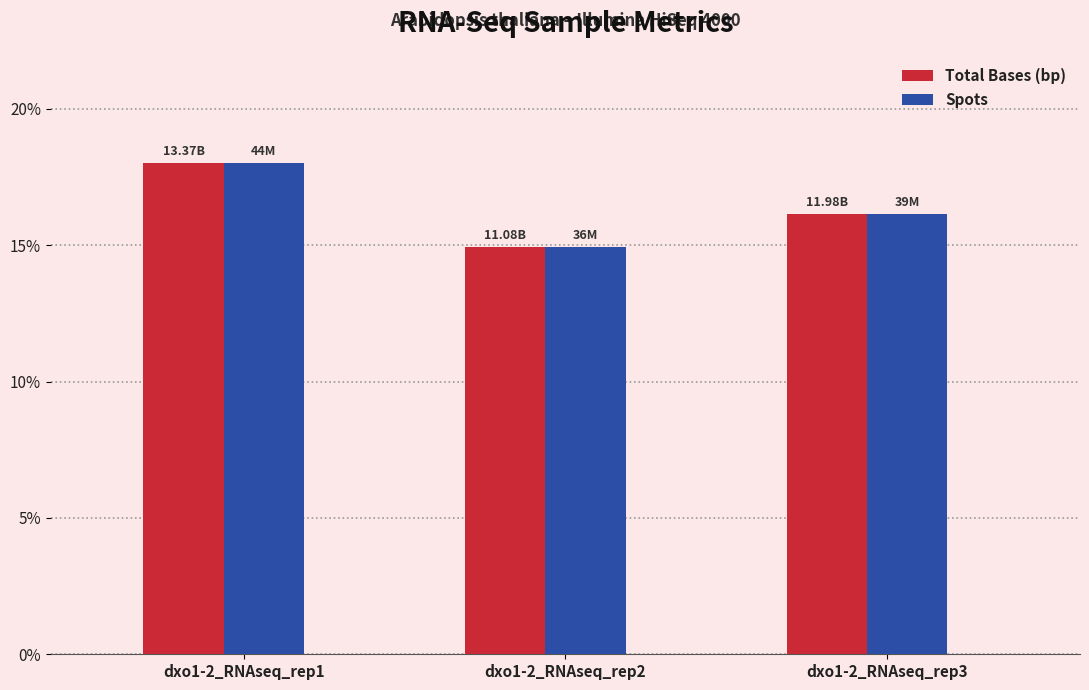

Are the bars grouped side by side (vs. stacked)?

Yes